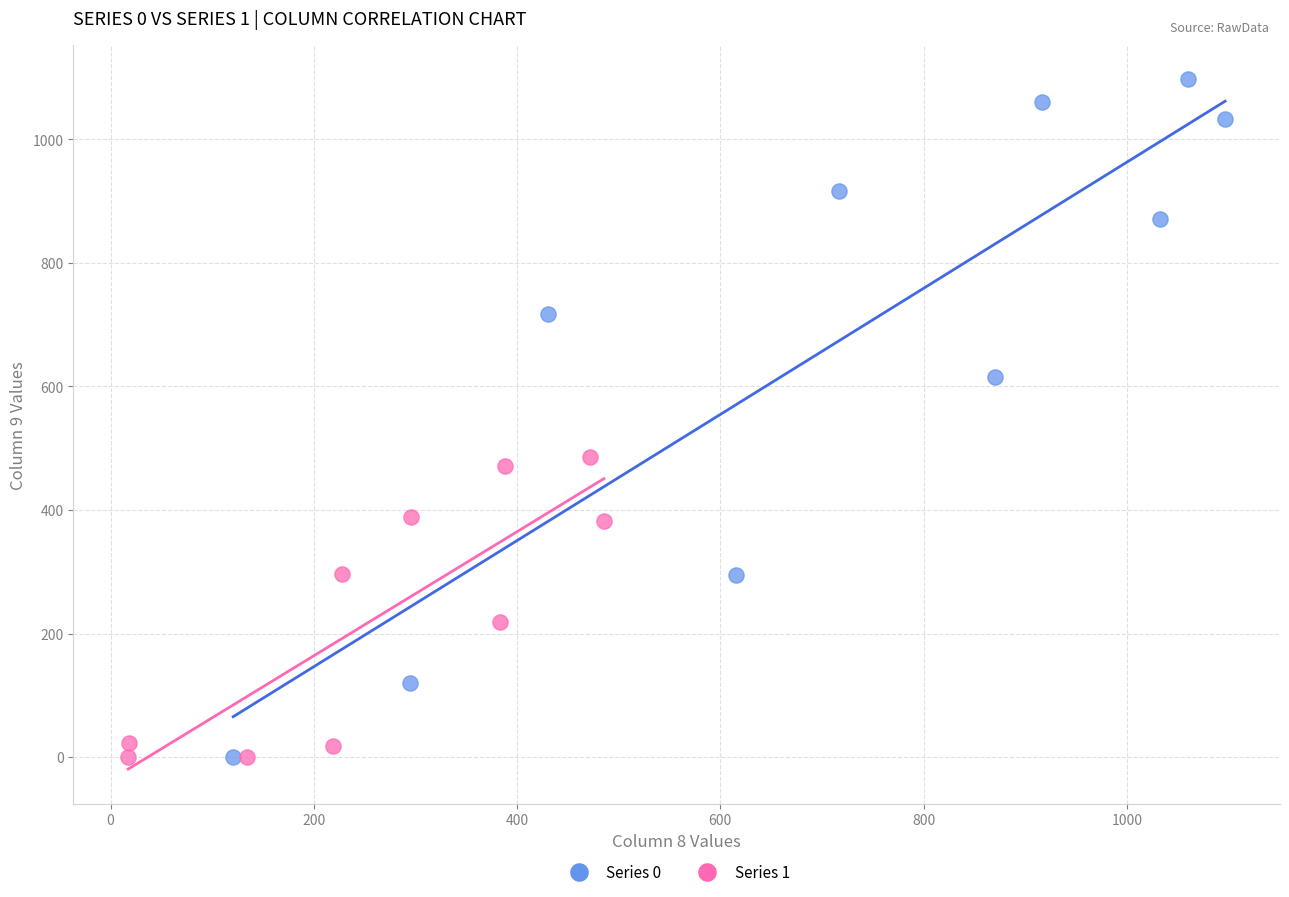

Which series has the largest Y range (max minus min)?

Series 0